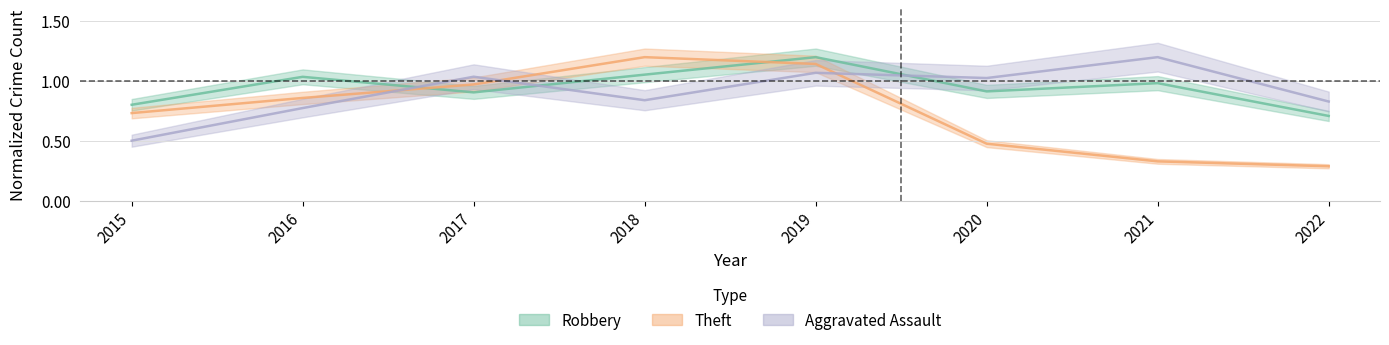

Is the value of Robbery at 2022 greater than the value of Theft at 2021?

Yes